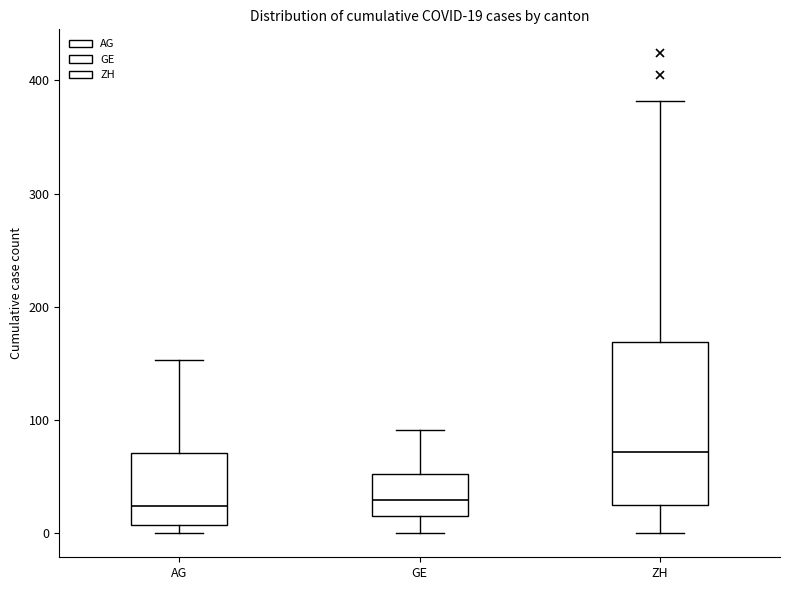

Which box is the tallest, from its lower edge to its upper edge?

ZH